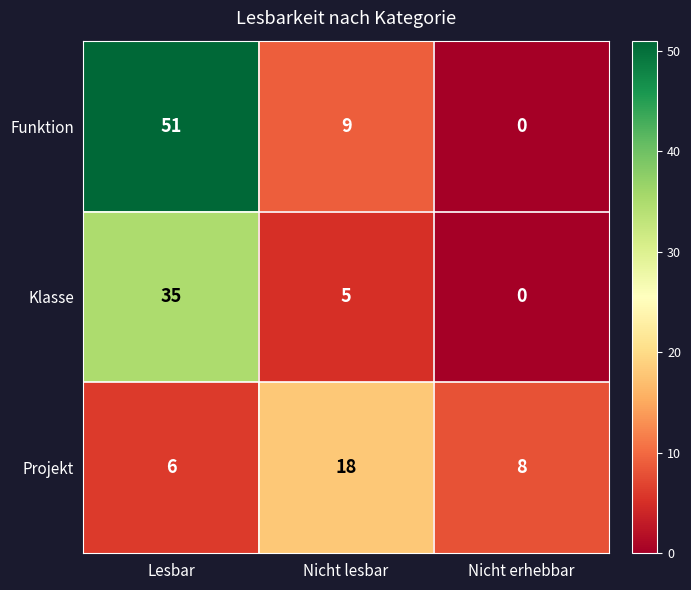

Count the Projekt values in the range 6 to 18.

3